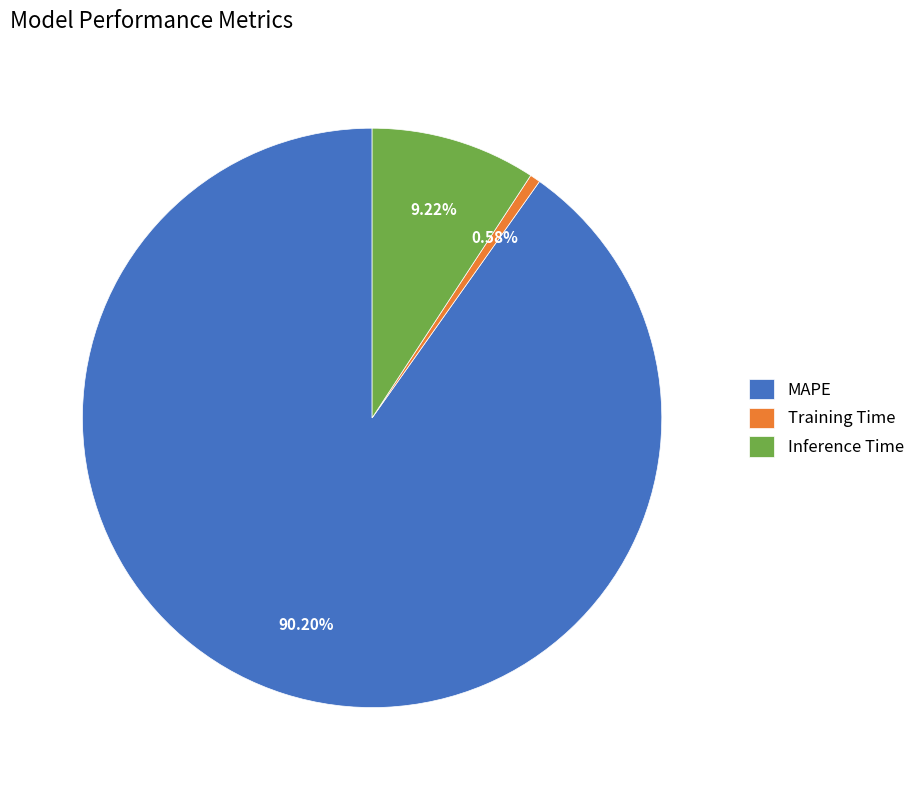

How many slices are in this pie chart?

3